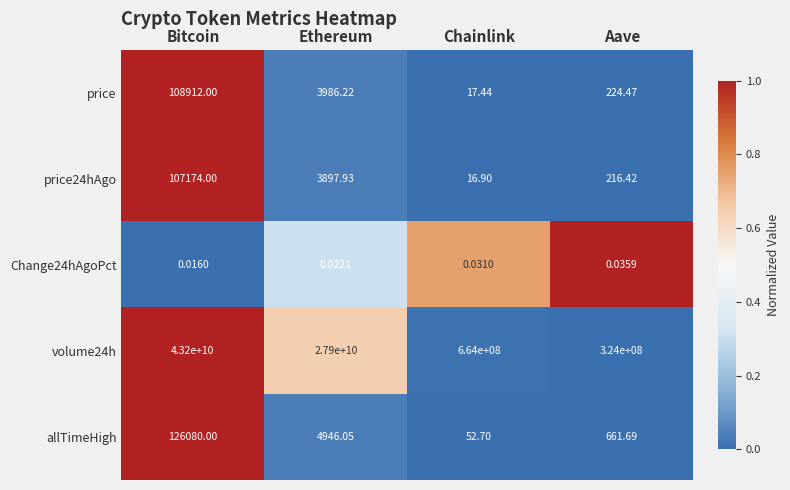

Rank the series by their maximum value, from highest to lowest.

volume24h, allTimeHigh, price, price24hAgo, Change24hAgoPct